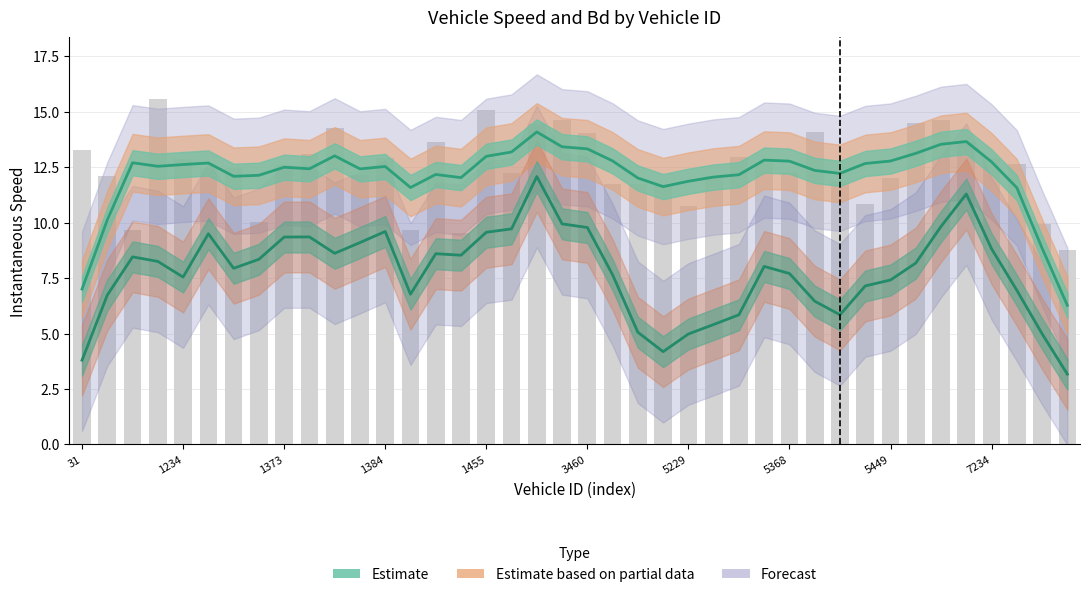

What is the value of the 12th bar from the left?

12.1